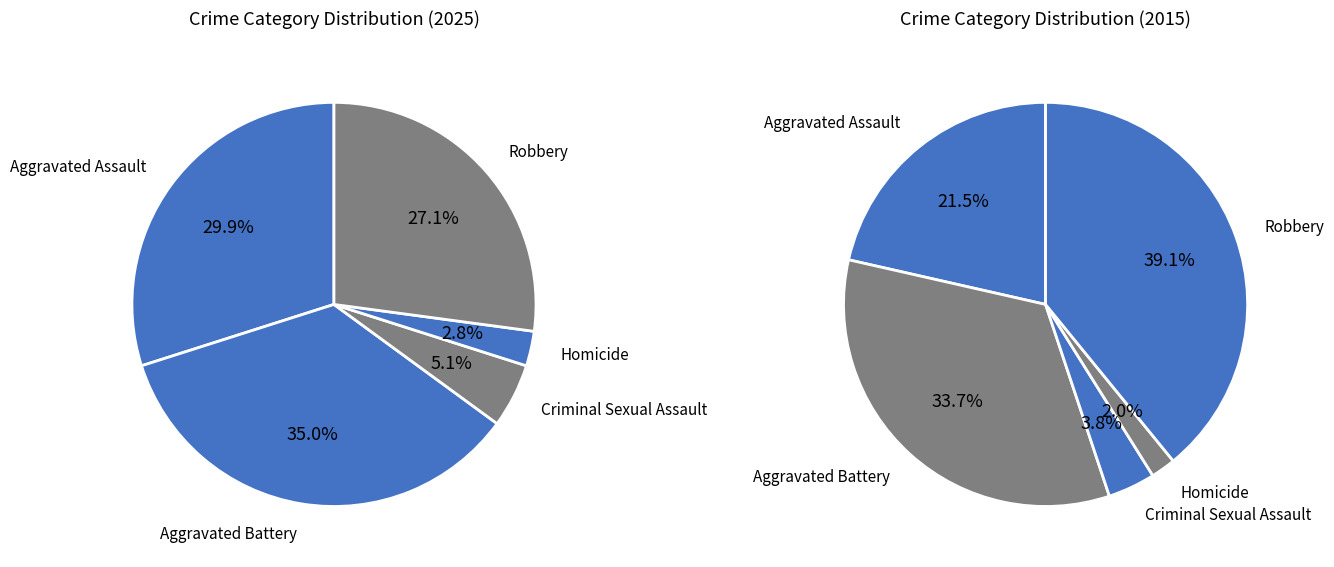

Rank the categories by value from highest to lowest.

Aggravated Battery, Aggravated Assault, Robbery, Criminal Sexual Assault, Homicide